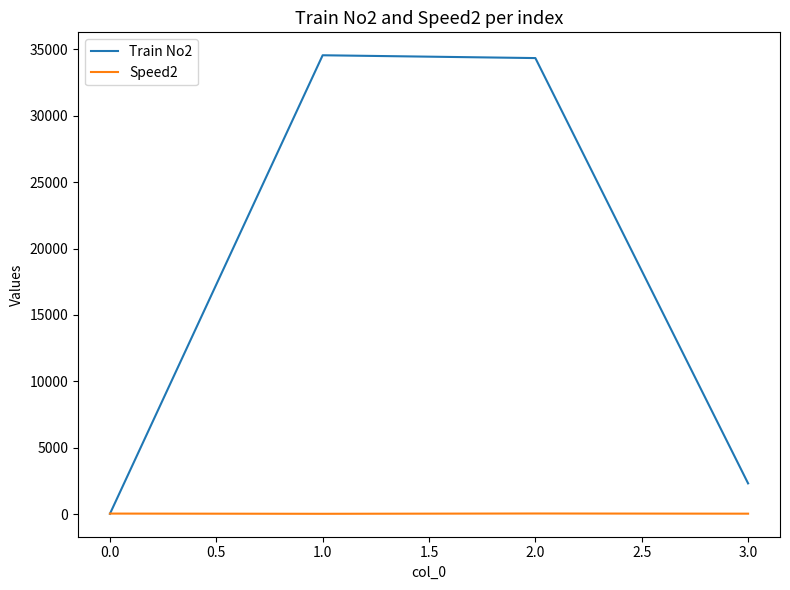

Rank the series by their average value, from highest to lowest.

Train No2, Speed2